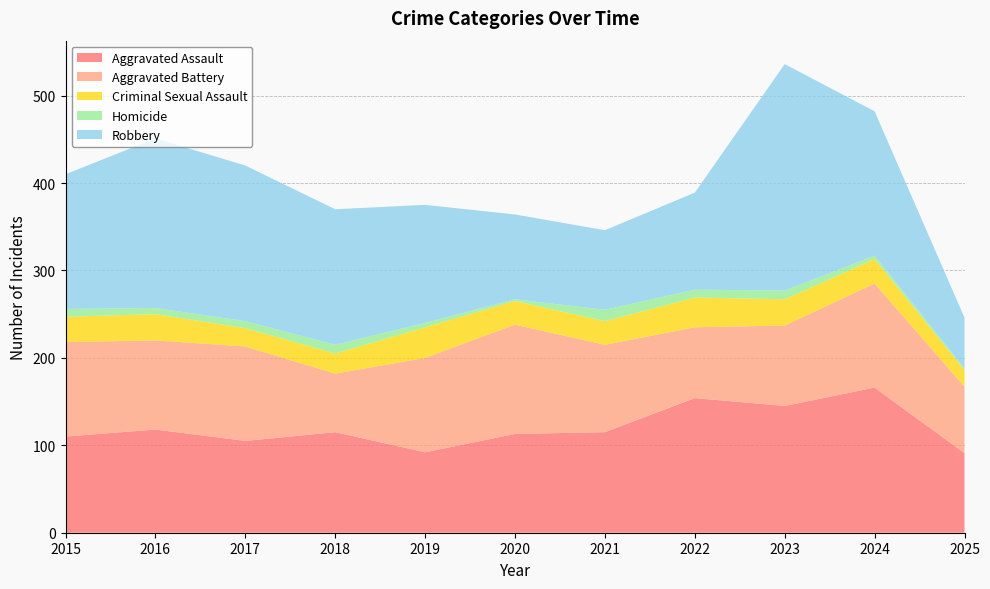

Reading left to right, extract all data points from this chart.

Aggravated Assault: 2015=110	2016=118	2017=105	2018=115	2019=92	2020=113	2021=115	2022=154	2023=145	2024=166	2025=91
Aggravated Battery: 2015=108	2016=102	2017=108	2018=67	2019=108	2020=125	2021=100	2022=81	2023=92	2024=119	2025=76
Criminal Sexual Assault: 2015=29	2016=30	2017=21	2018=23	2019=35	2020=27	2021=27	2022=34	2023=30	2024=28	2025=19
Homicide: 2015=9	2016=7	2017=8	2018=10	2019=5	2020=2	2021=13	2022=9	2023=10	2024=4	2025=2
Robbery: 2015=154	2016=194	2017=178	2018=155	2019=135	2020=97	2021=91	2022=111	2023=259	2024=165	2025=58